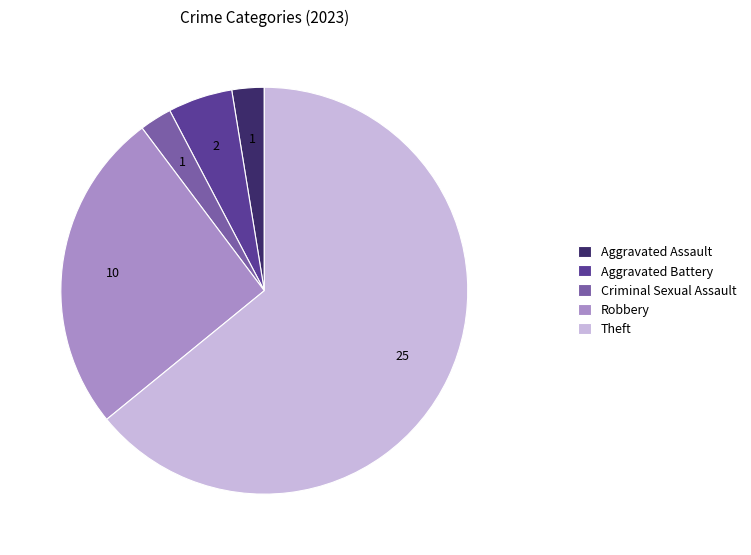

How many slices are in this pie chart?

5